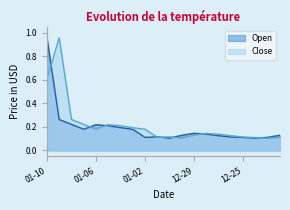

What is the difference between the maximum and minimum values in the Close series?

0.9